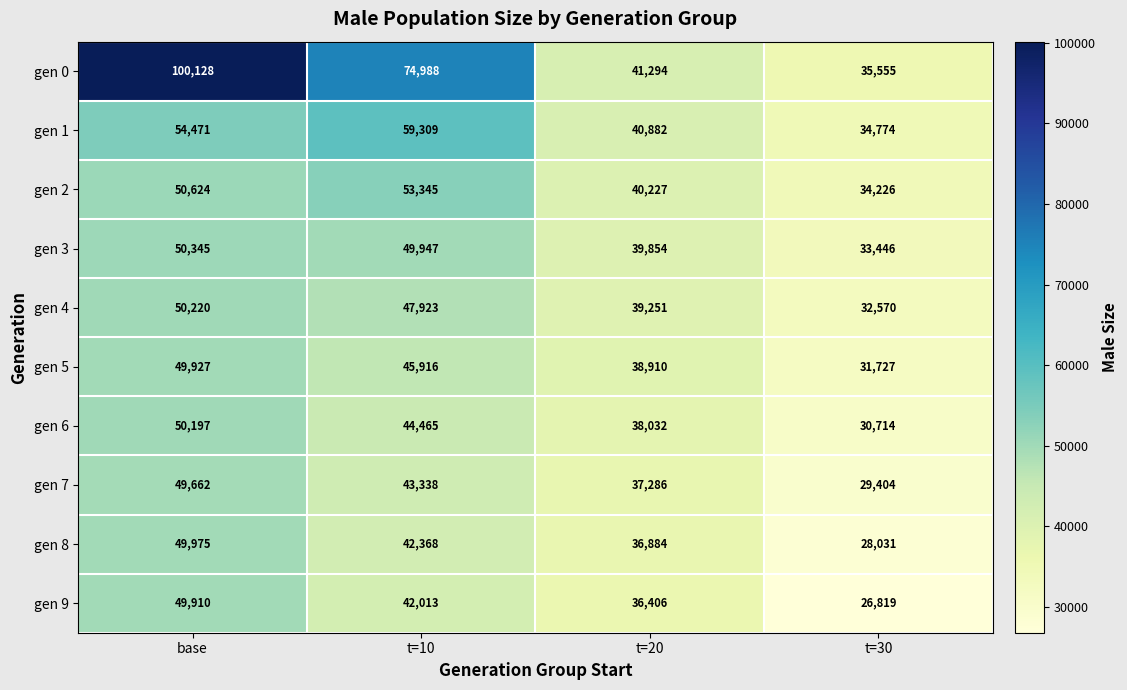

Count the number of categories in the chart.

4